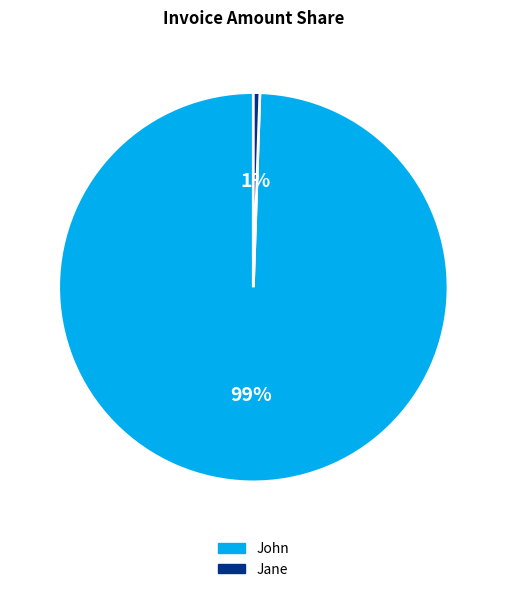

To the nearest percent, what is the combined percentage of Jane and John?

100%